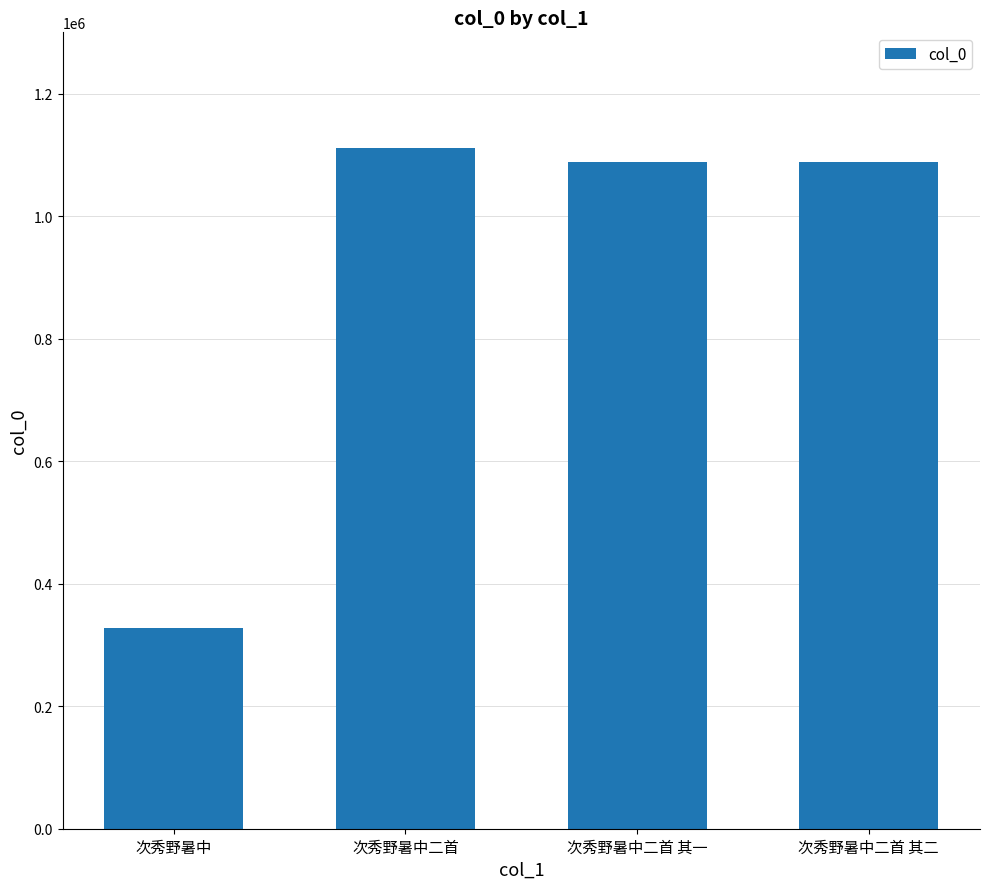

The value at 次秀野暑中 is 459008. True or false?

False